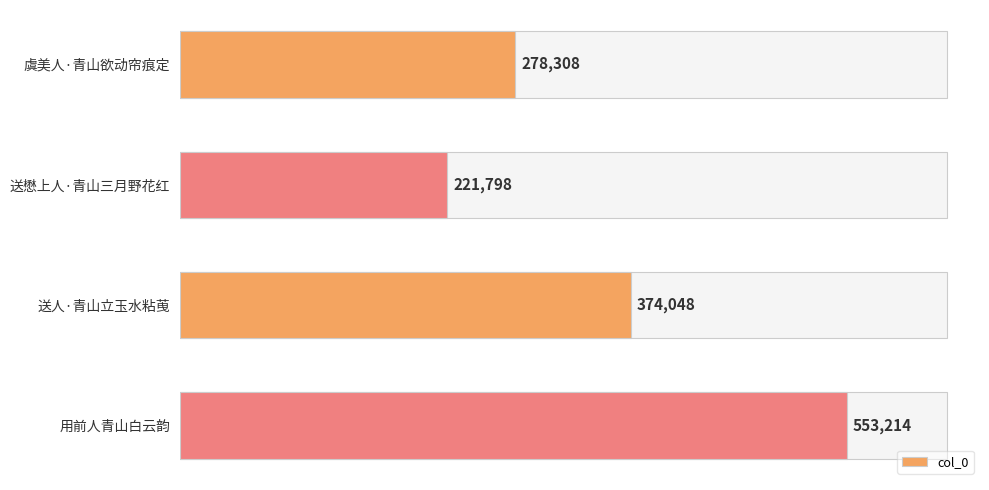

Is it true that the value at 用前人青山白云韵 is 803095?

False